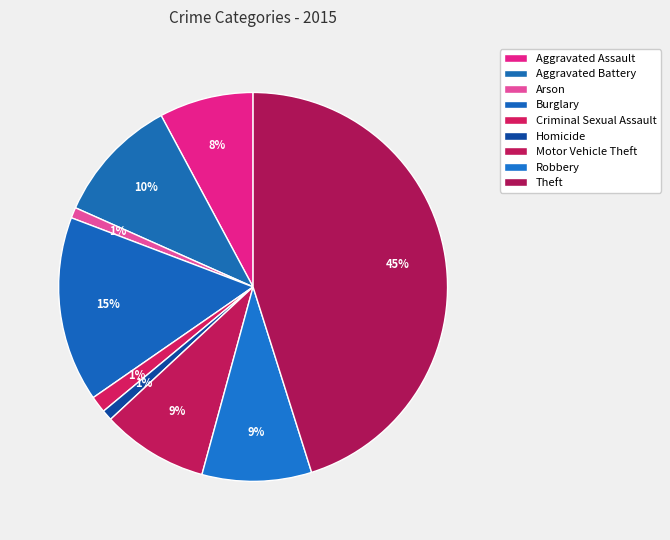

What percentage is the Theft slice, to the nearest percent?

45%